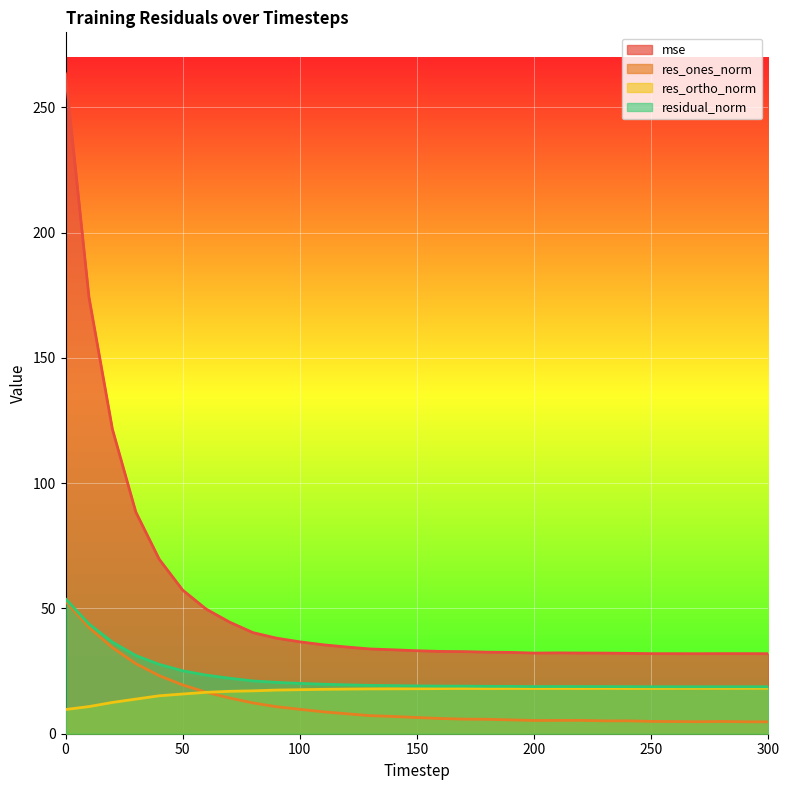

Where is mse nearest to the value 147?

20